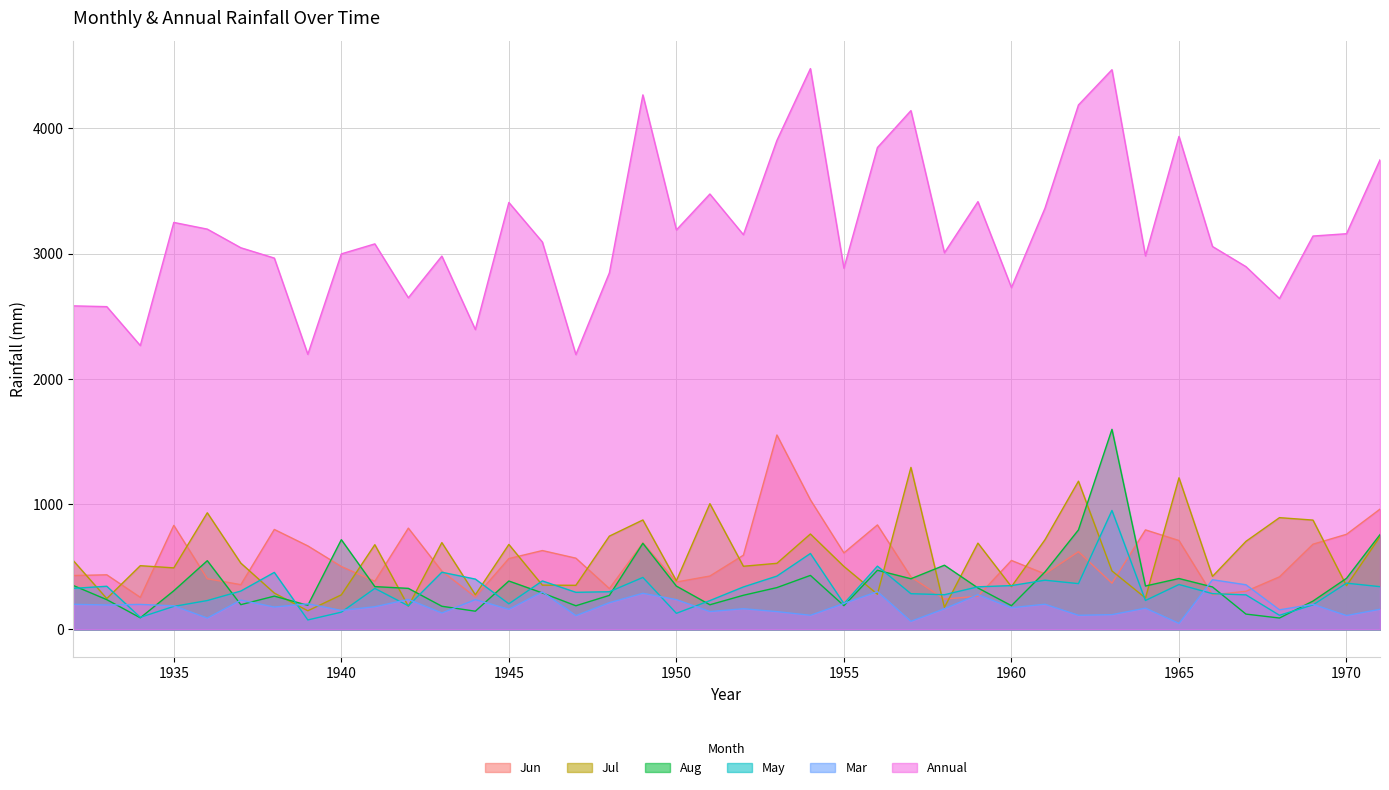

Is it true that Mar equals 57.8 at 1963?

False